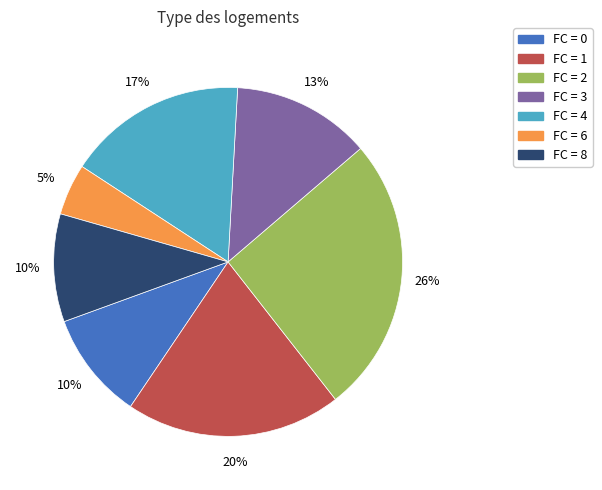

To the nearest percent, what is the difference between the largest and smallest slice percentages?

21%